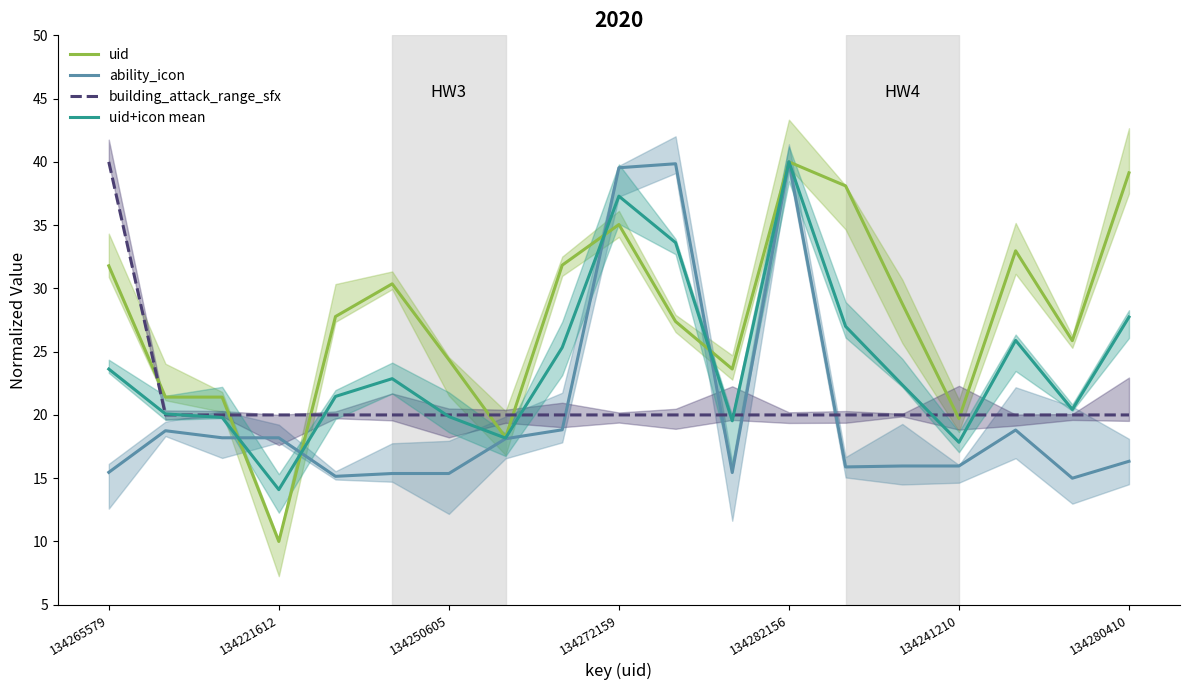

How many times do ability_icon and uid cross each other?

4